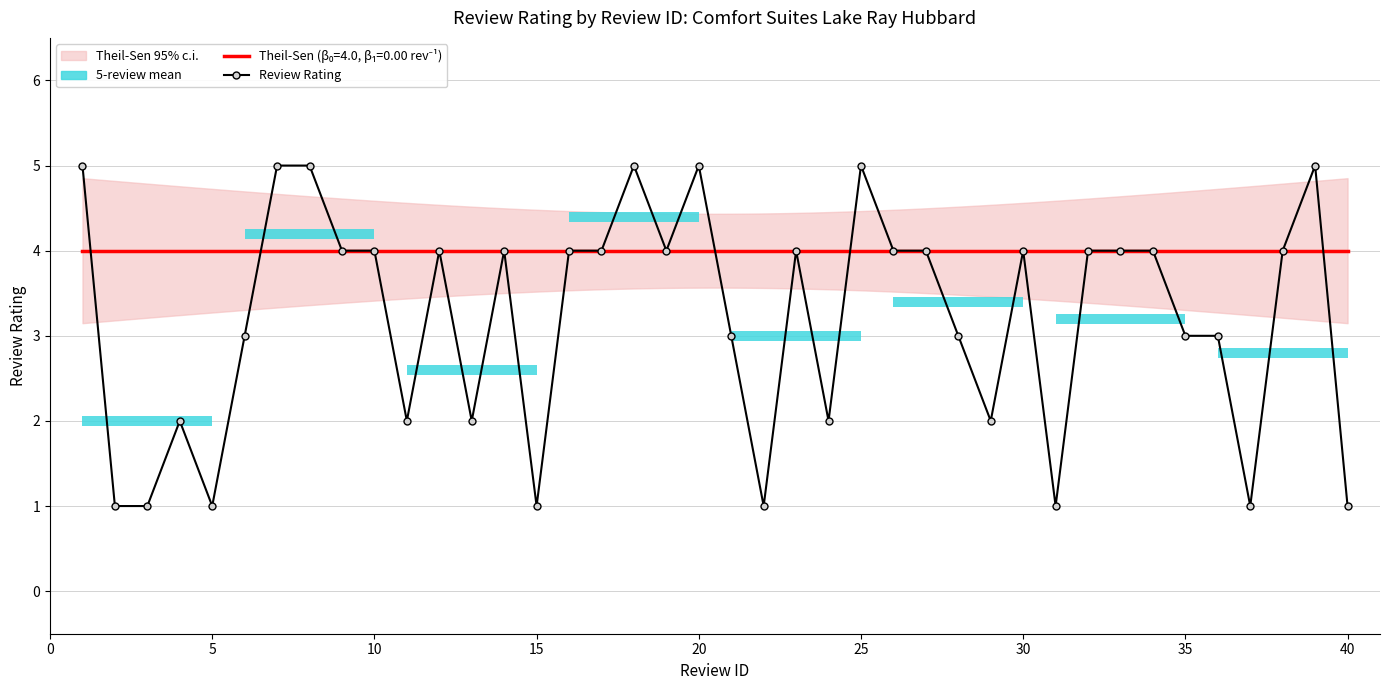

What is the value of the 15th bar from the left?

1